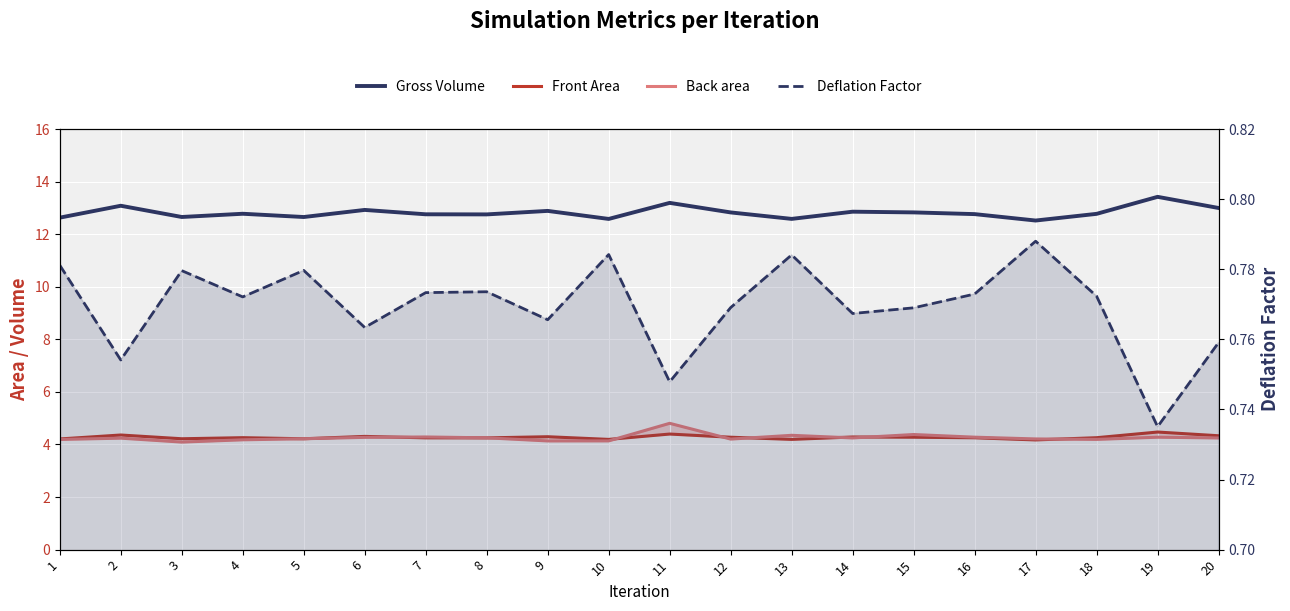

Between 6 and 12, which series saw the biggest shift?

Gross Volume